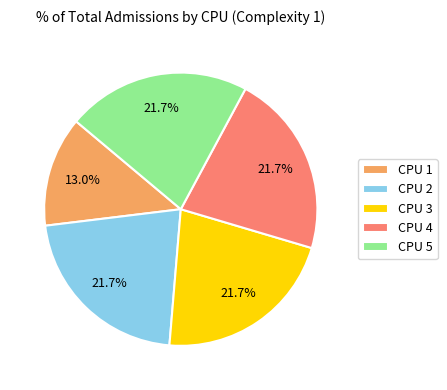

Is there a majority slice in this chart?

No